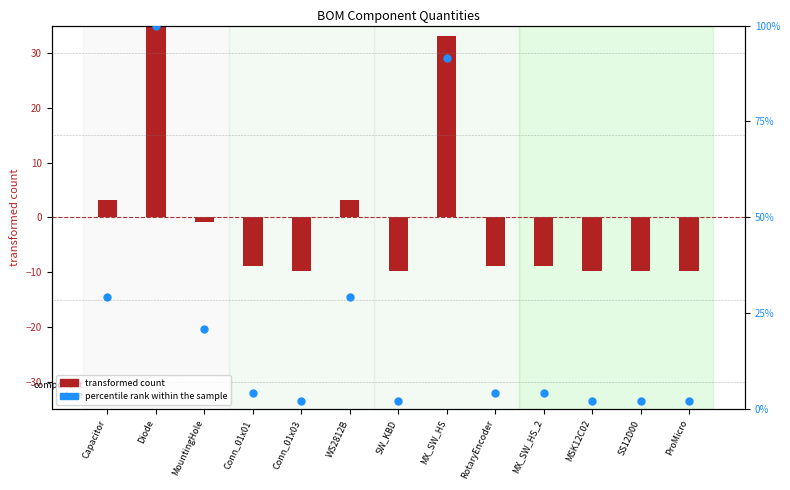

Which series has the largest total across all categories?

percentile rank within the sample